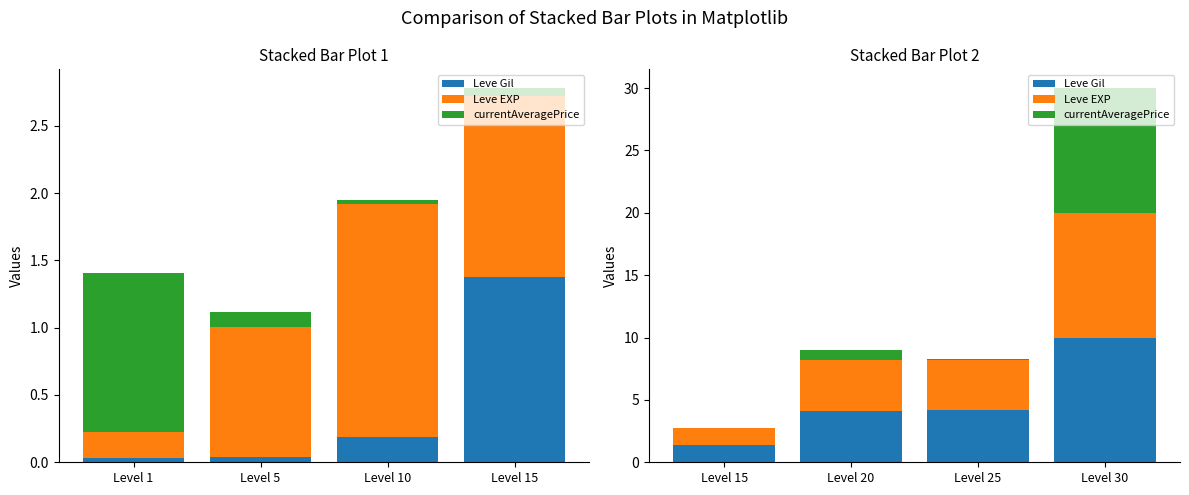

Which series has the widest spread of values?

currentAveragePrice